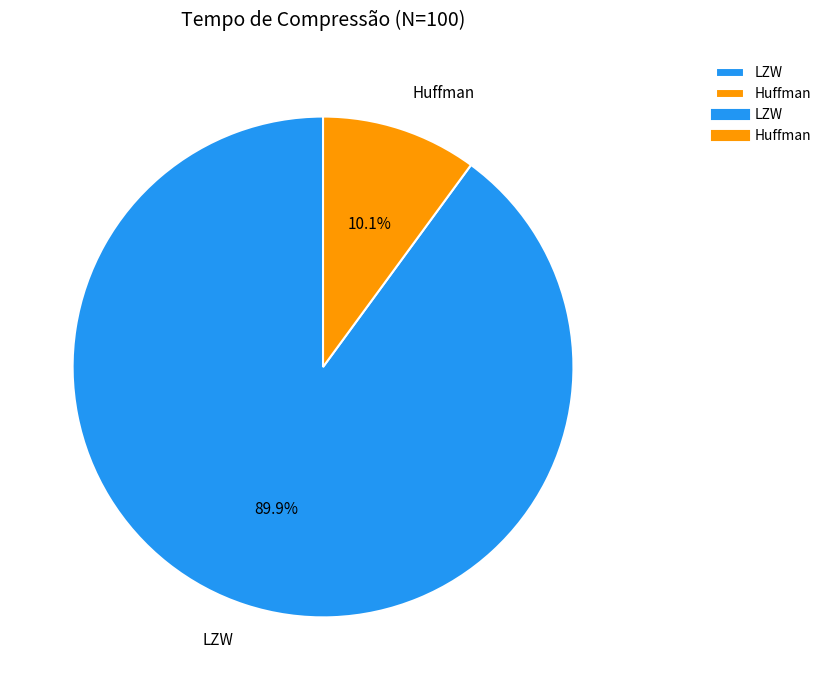

Which category has the biggest portion of the pie?

LZW